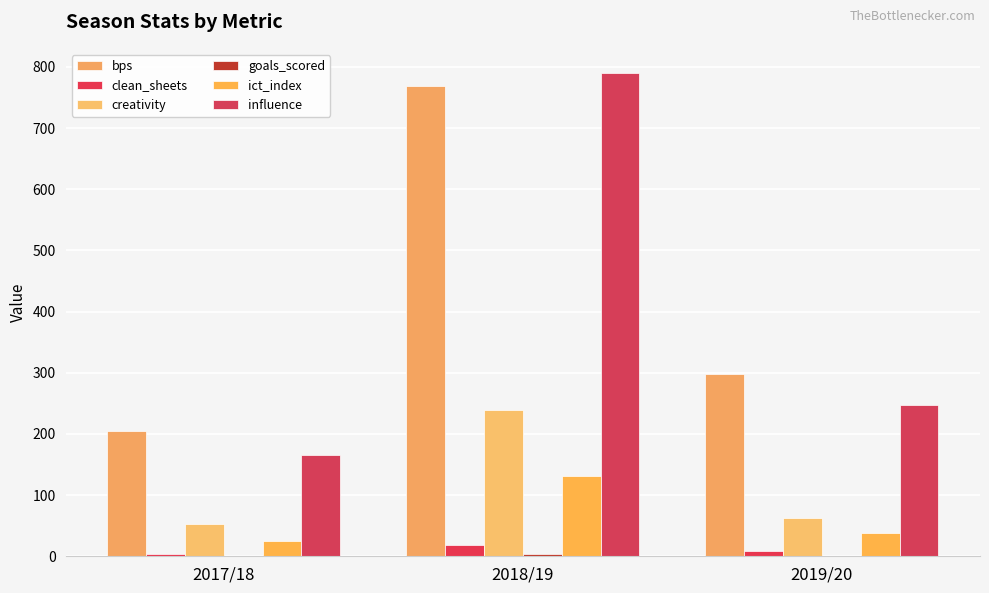

How many values in the ict_index series exceed 38?

2